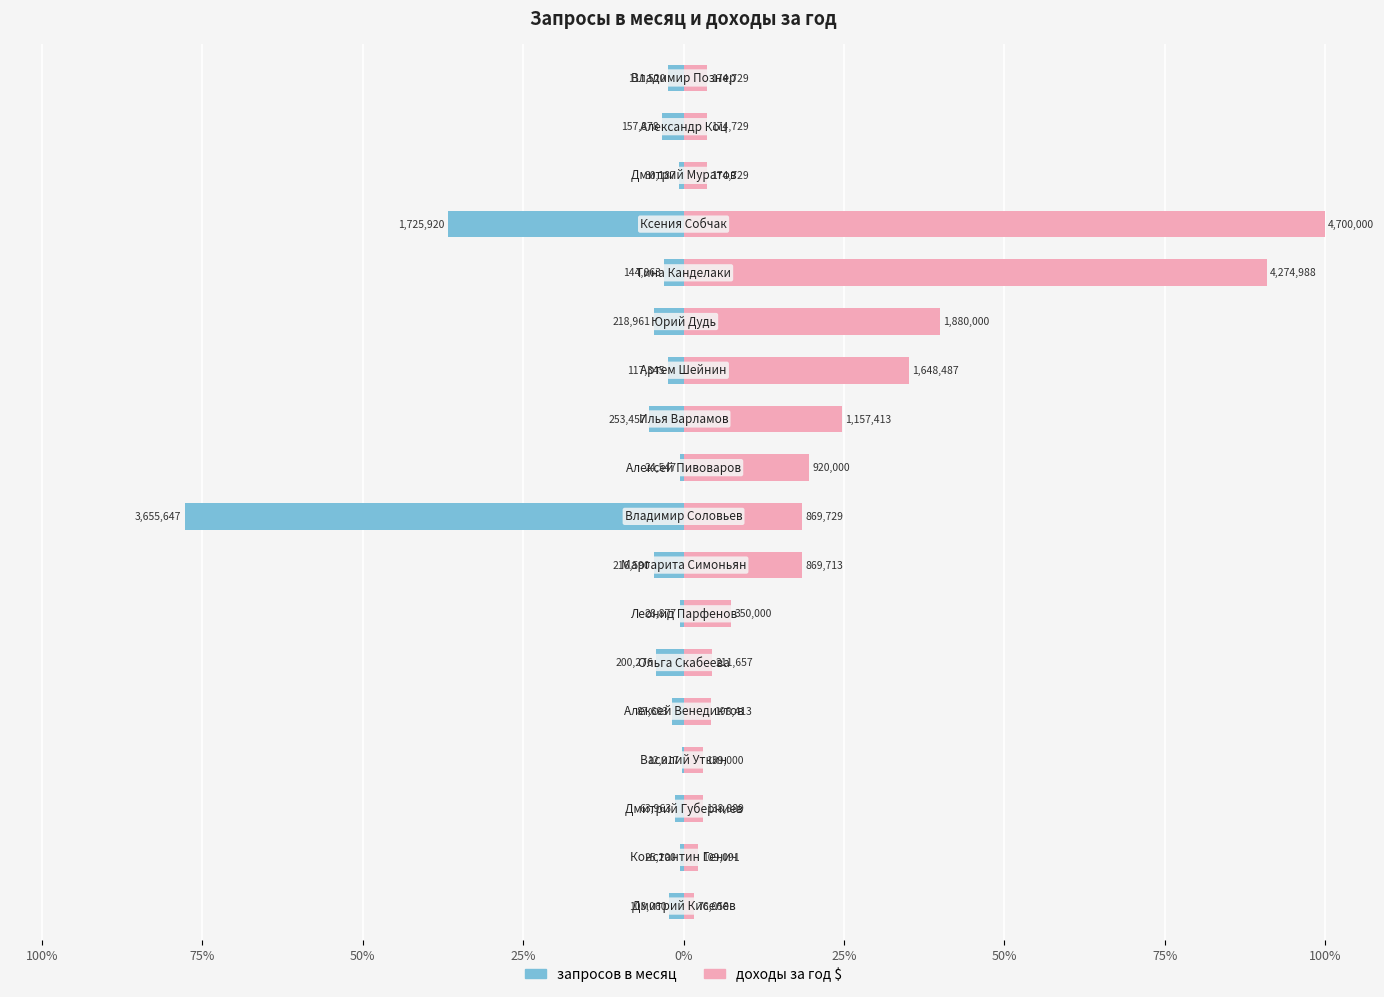

Which series has the widest spread of values?

доходы за год $